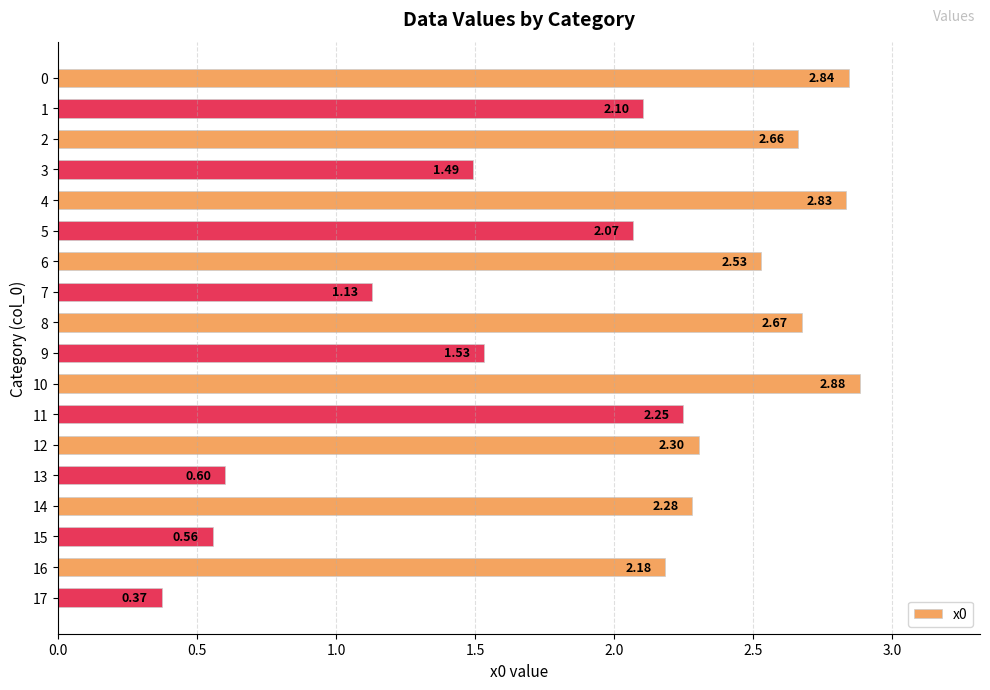

What is the change in value from 6 to 16?

-0.3